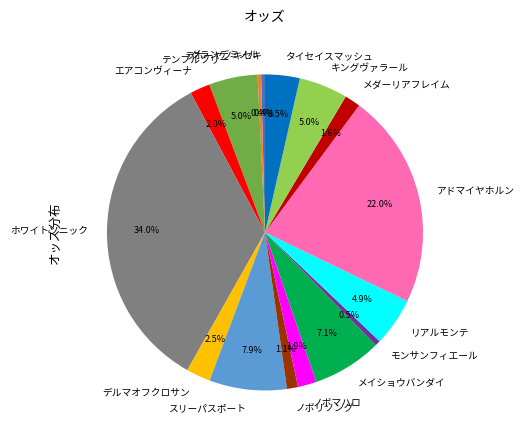

Count the number of slices in the pie.

16